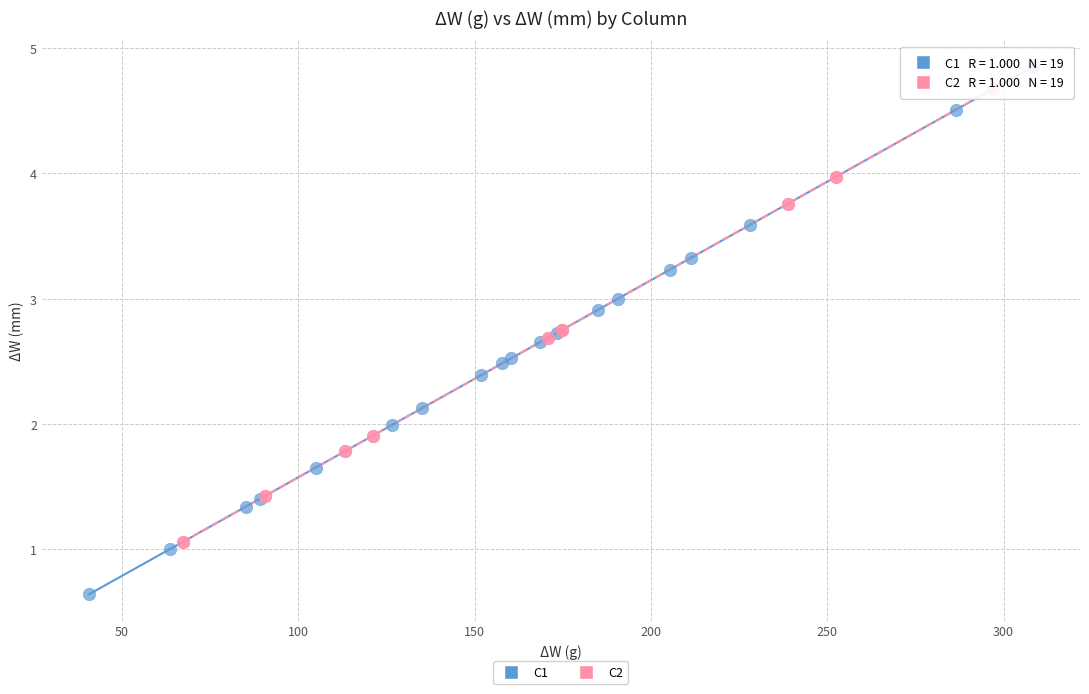

Which series has the widest spread of Y values?

C1